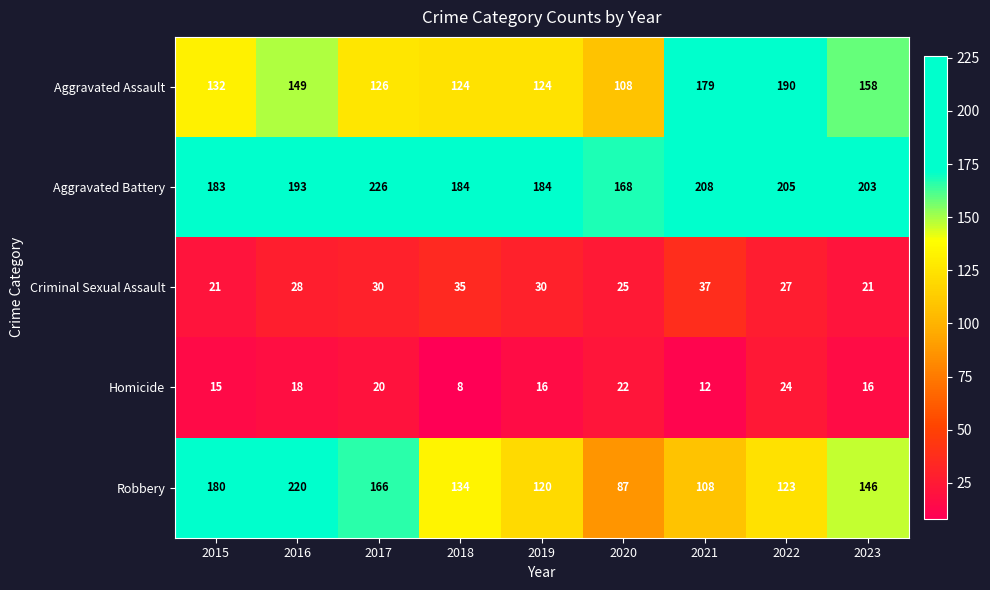

At which label does Homicide first exceed 16?

2016